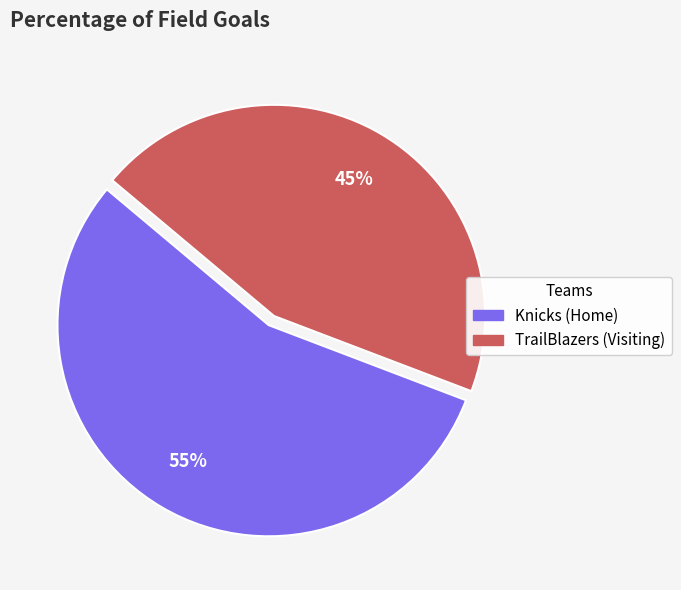

What is the smallest slice in the pie chart?

TrailBlazers (Visiting)